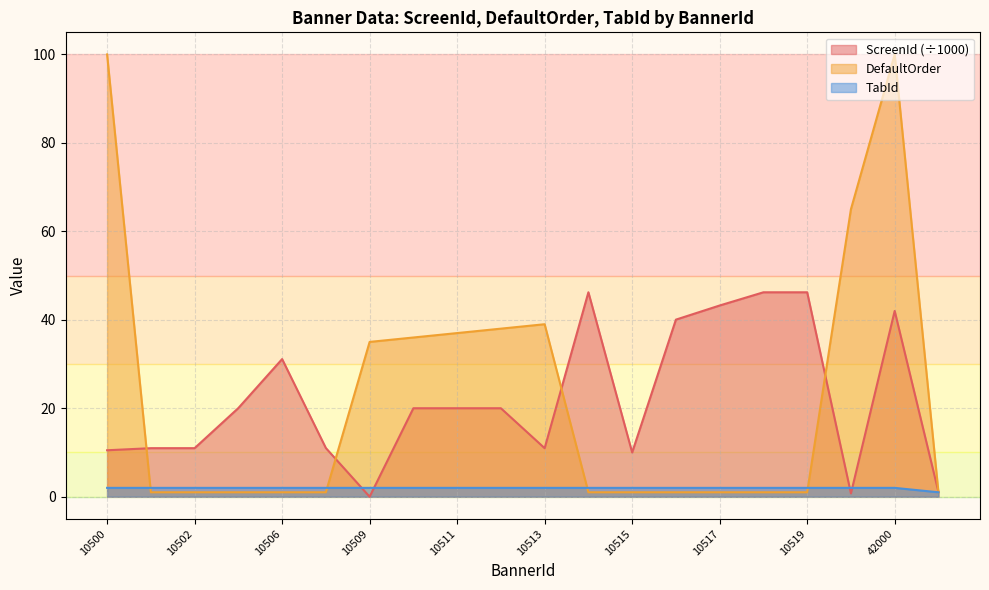

Which series has the largest total across all categories?

DefaultOrder